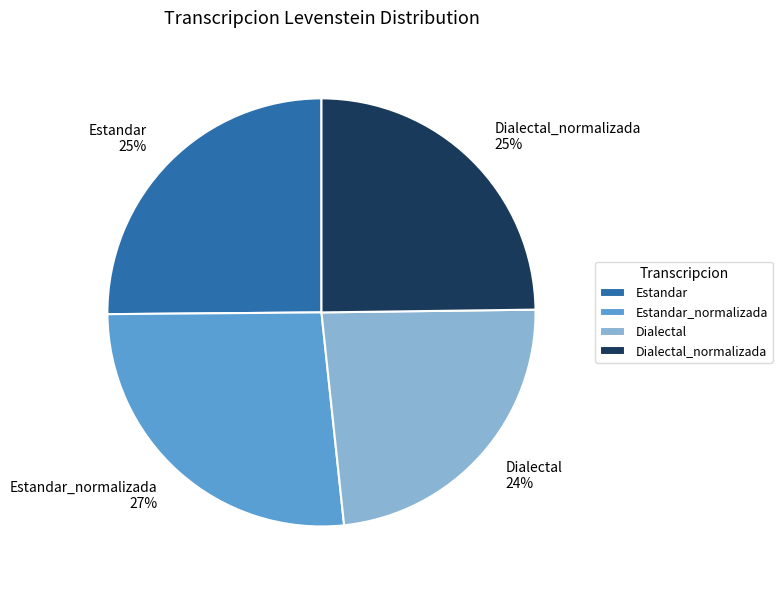

Is it true that Dialectal_normalizada is 25% of the pie?

True